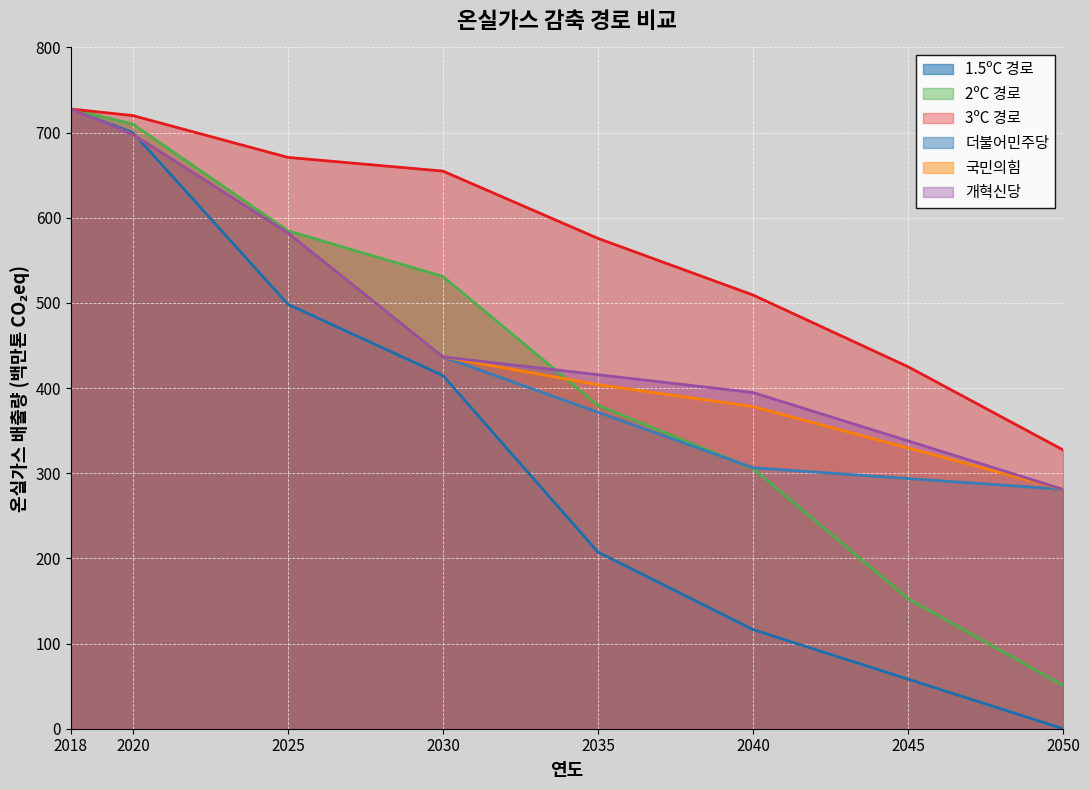

What is the total value across all series at 2020?

4223.4